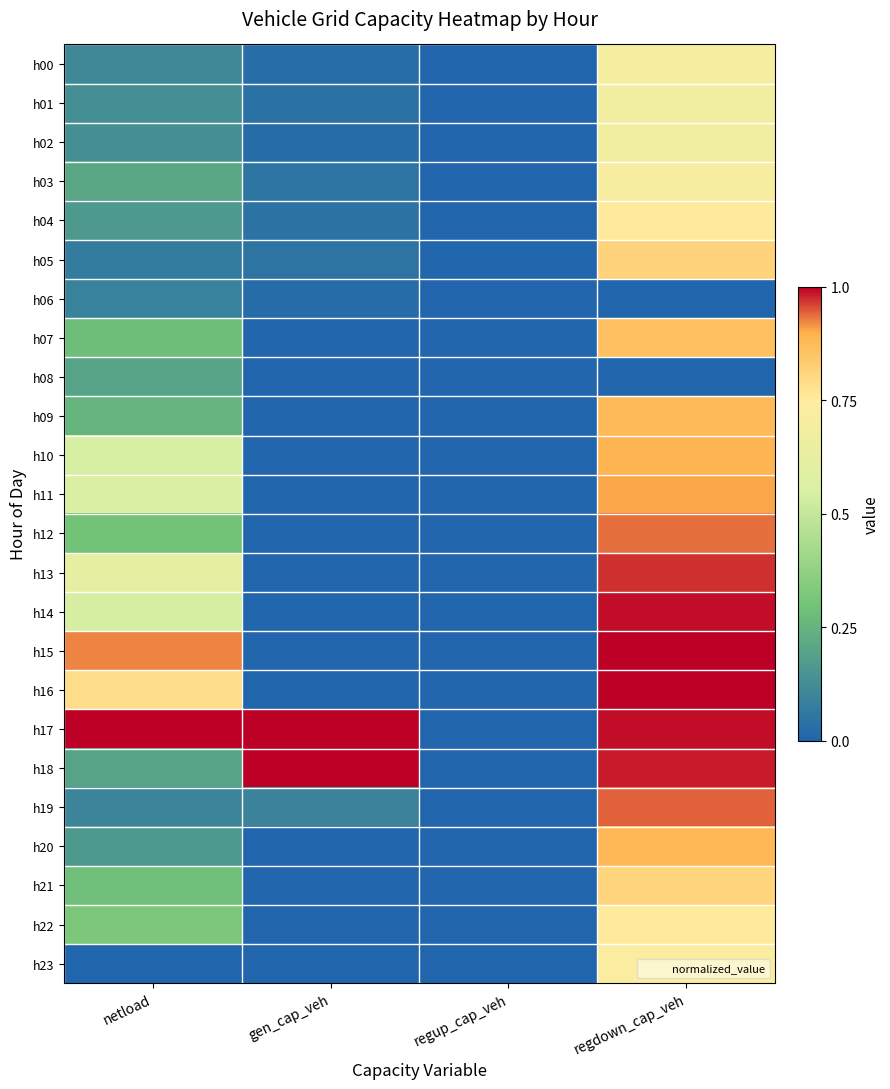

At regdown_cap_veh, list the series in order from largest to smallest.

h15, h16, h17, h14, h18, h13, h19, h12, h11, h10, h20, h09, h07, h05, h21, h04, h22, h23, h03, h00, h01, h02, h06, h08